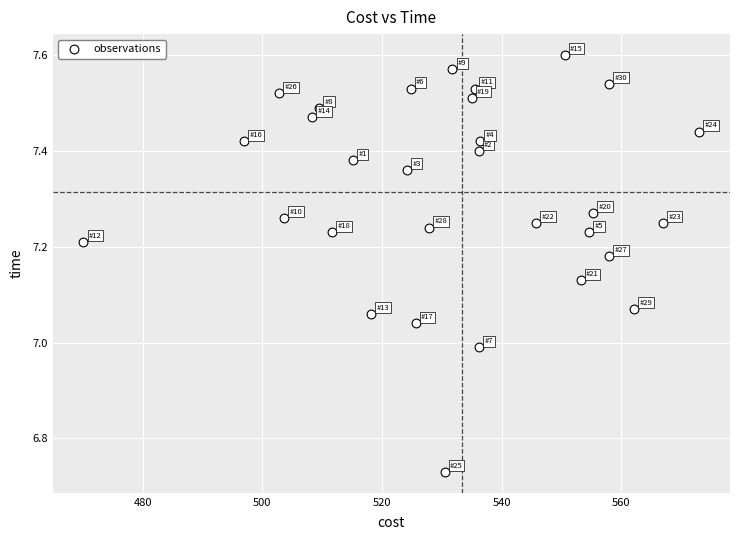

What is the range of Y values (max minus min)?

0.9